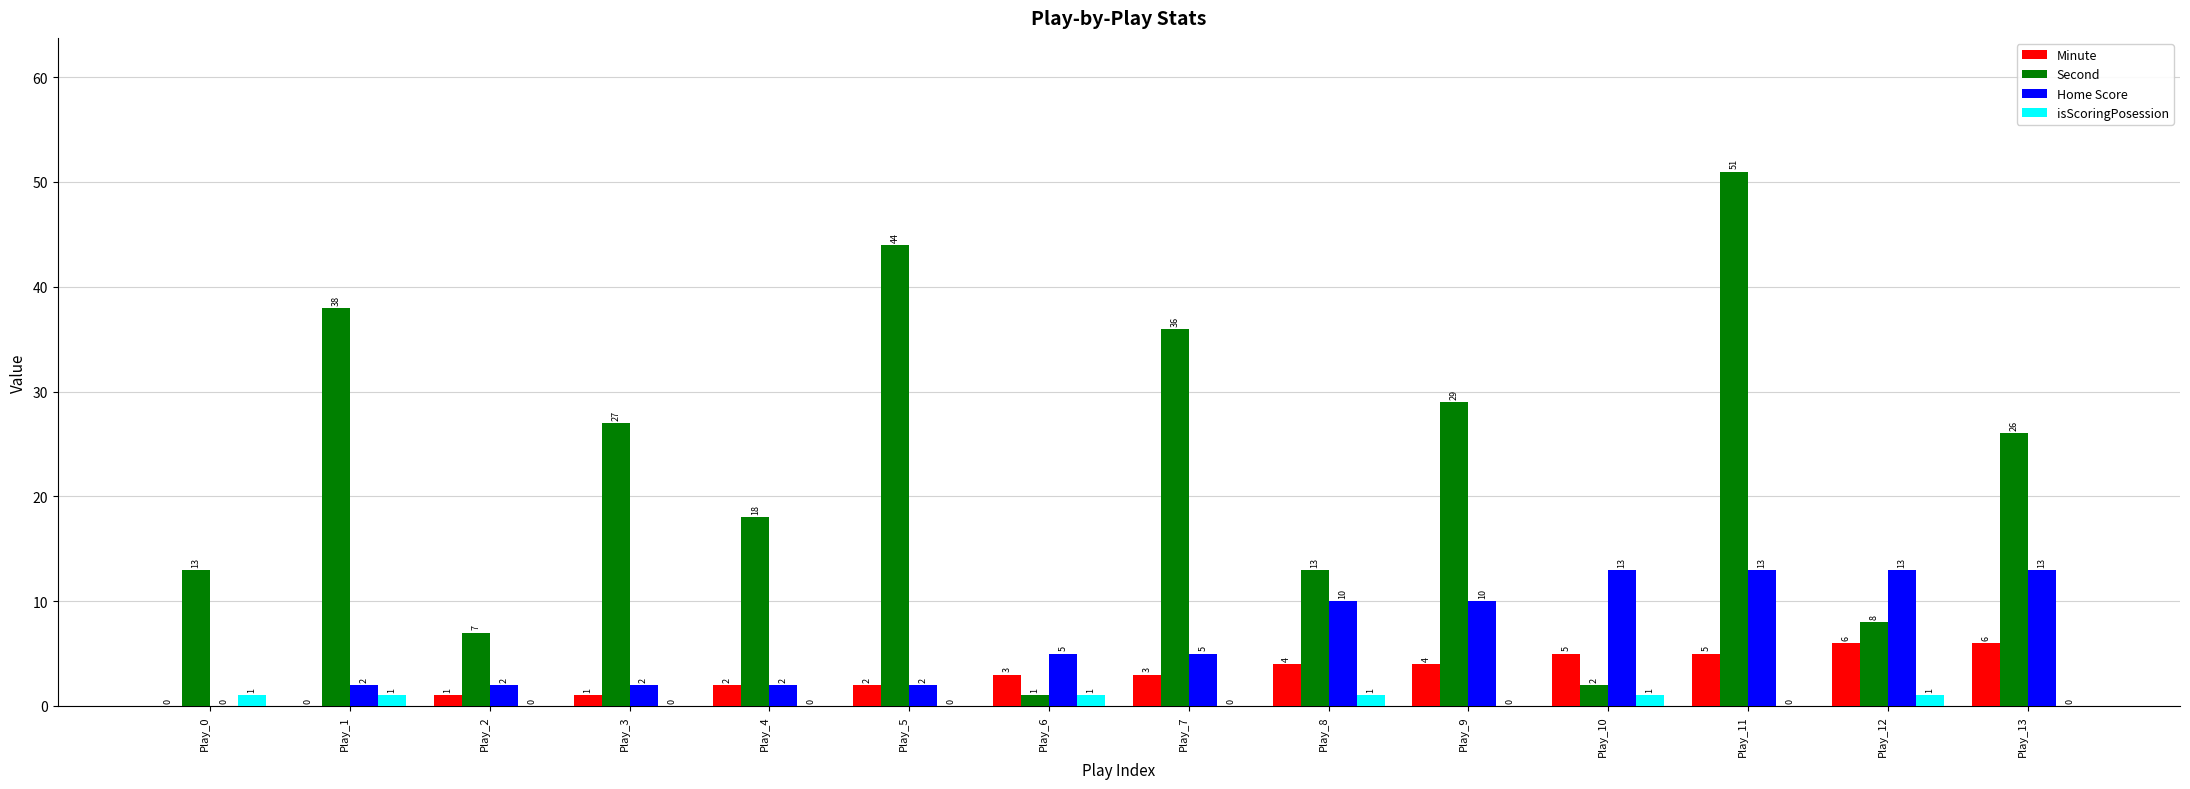

At which category is the sum across all series the highest?

Play_11